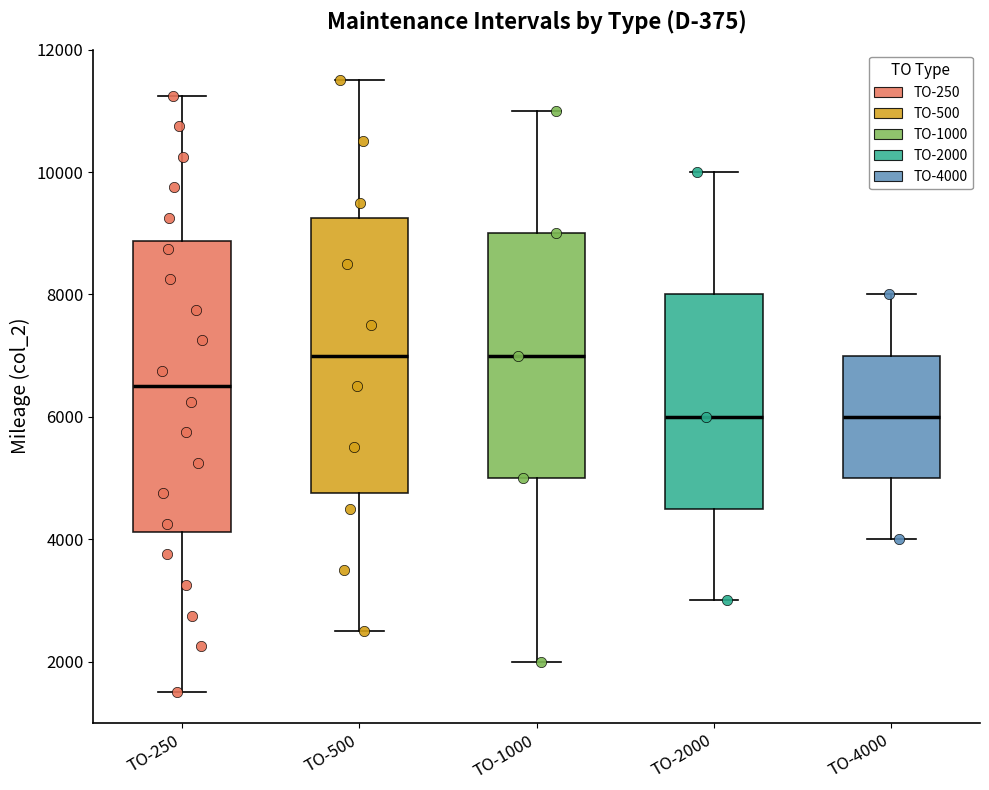

Which box is the tallest, from its lower edge to its upper edge?

ТО-250